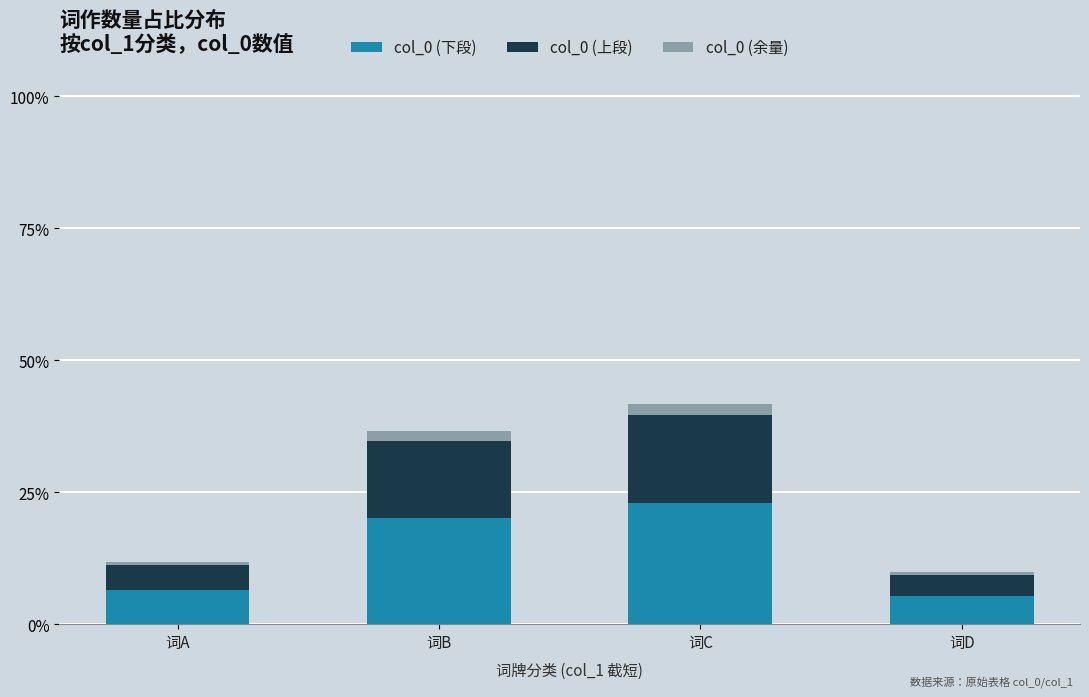

How many values in the col_0 (下段) series are below 20?

2